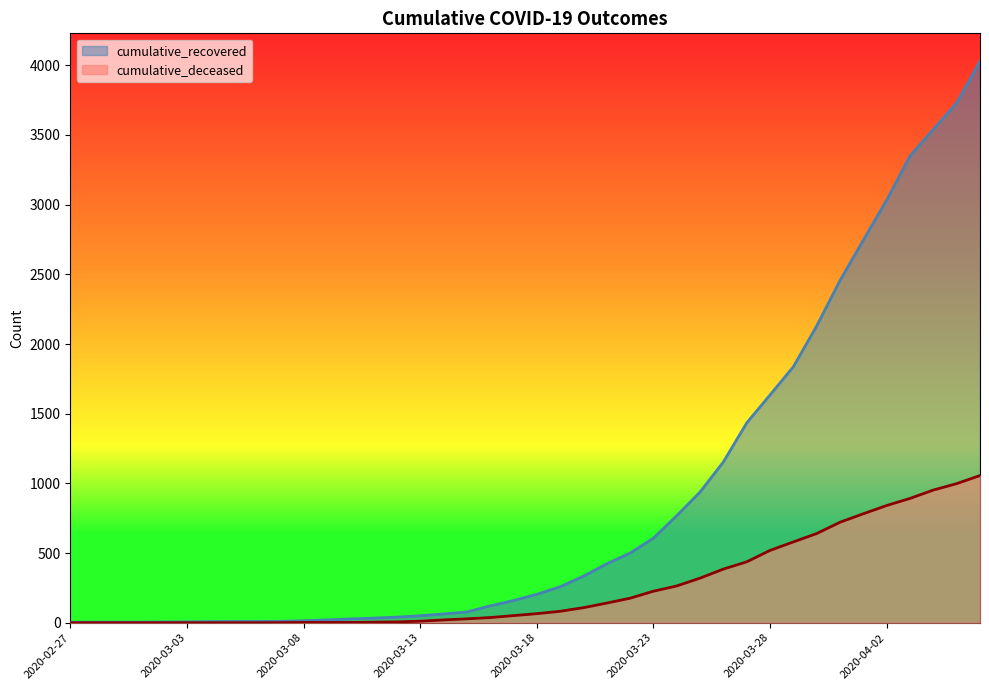

At which label does cumulative_deceased reach its minimum?

2020-02-27